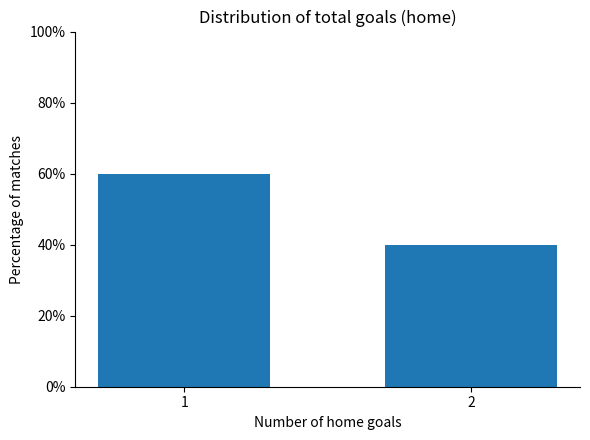

Reading left to right, extract all data points from this chart.

1=60	2=40